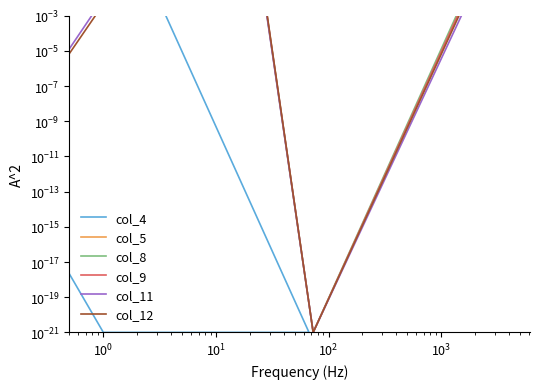

How many categories are shown in the chart?

10